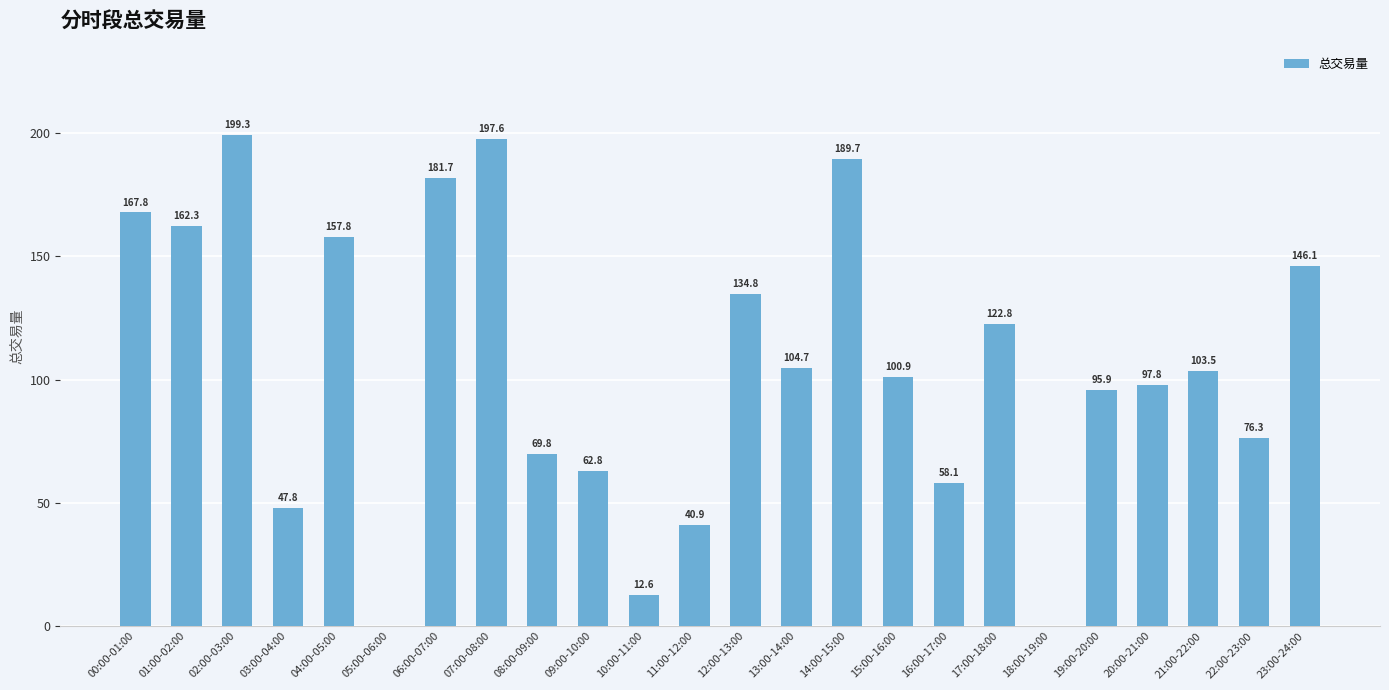

What is the maximum value shown in the chart?

199.3